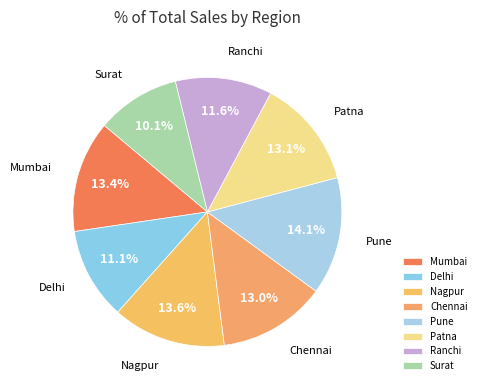

Which slice is the largest?

Pune